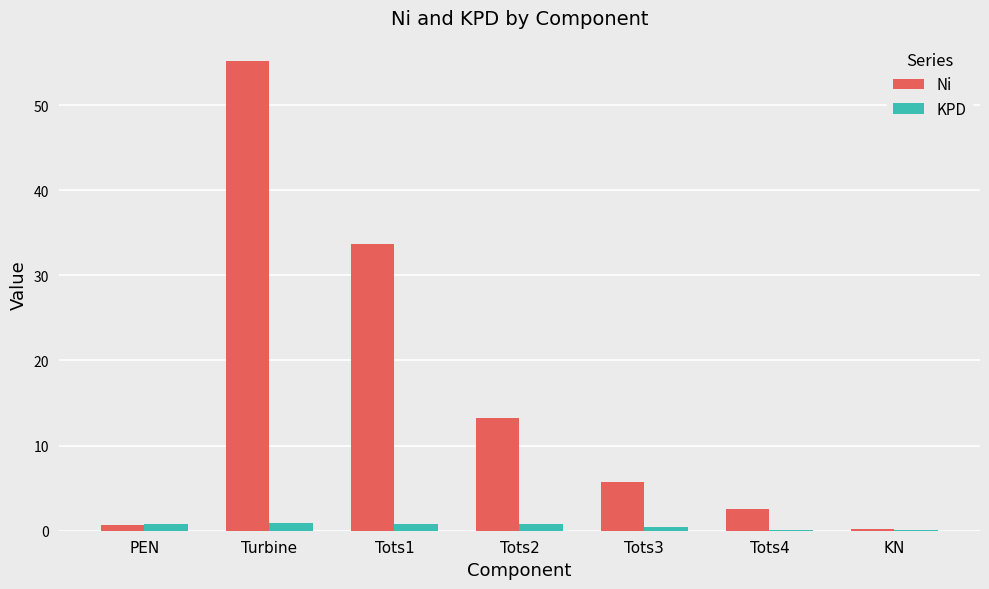

What is the maximum value for KPD?

0.8